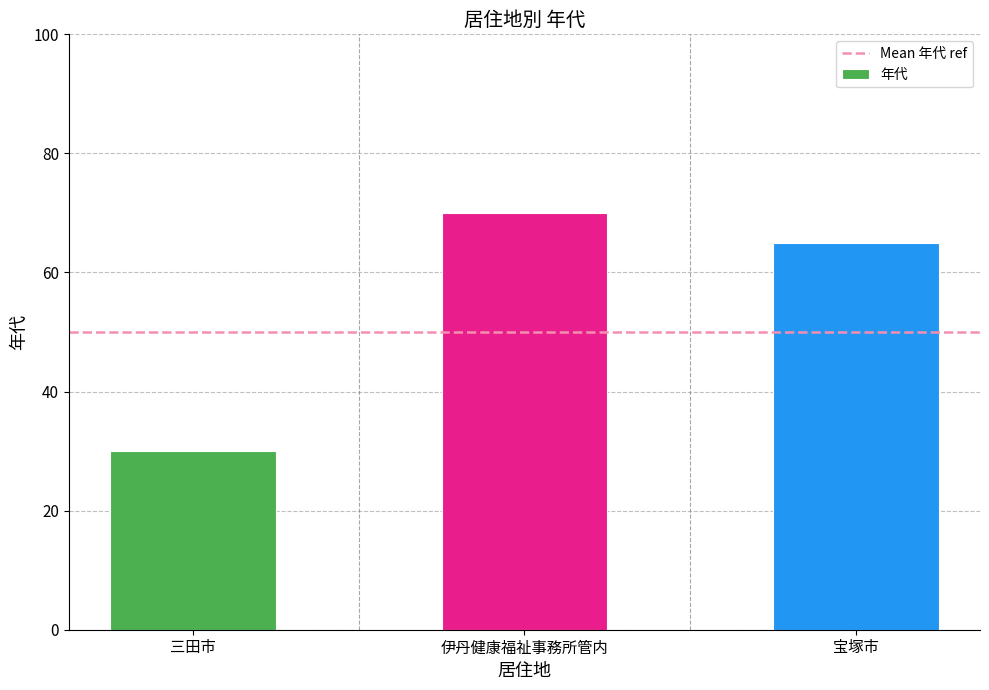

Does the chart contain stacked bars?

No